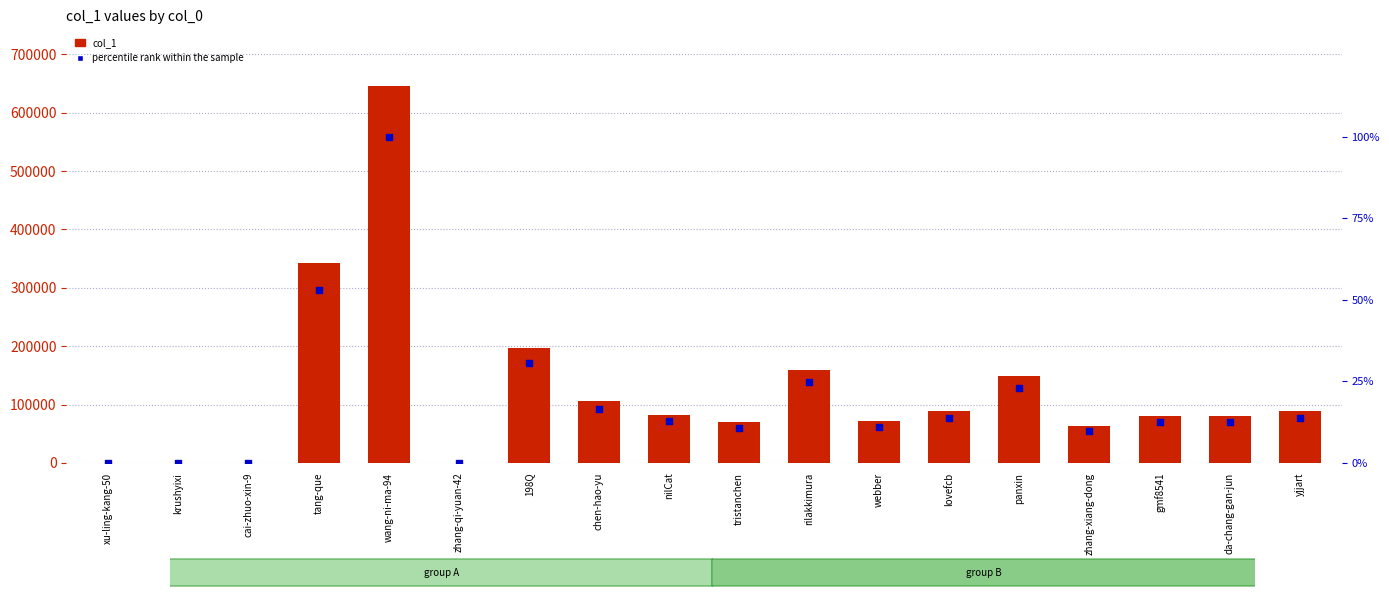

Which series has the widest spread of Y values?

col_1